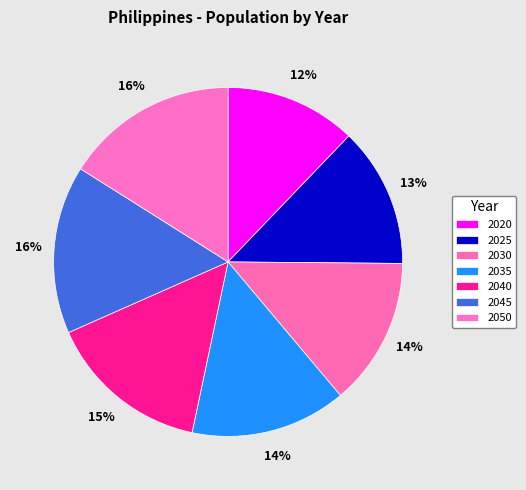

How many segments does this pie chart have?

7